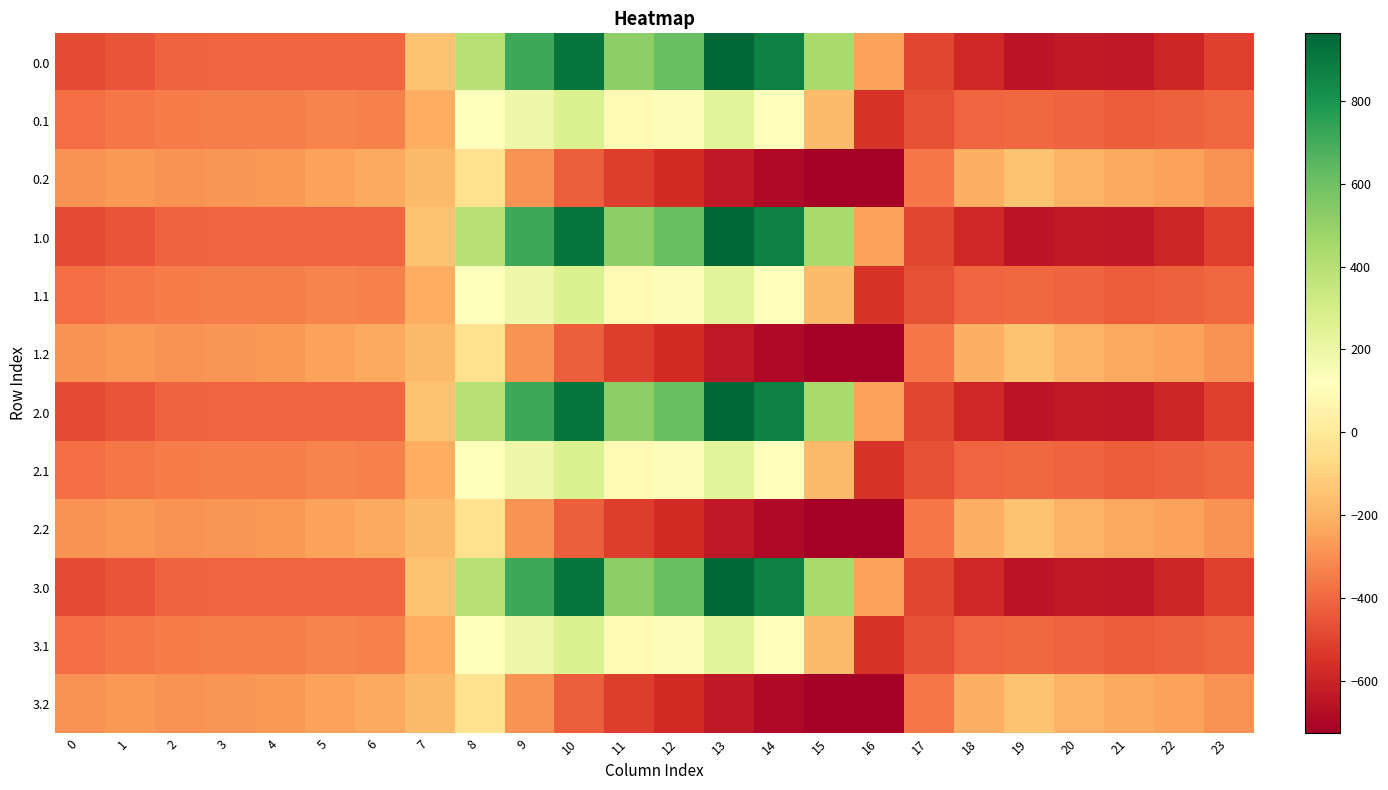

Reading left to right, what are all the values shown in this chart?

0.0: 0=-482.0	1=-449.5	2=-410.3	3=-404.4	4=-404.9	5=-403.8	6=-408.0	7=-150.1	8=395.3	9=716.9	10=916.2	11=516.0	12=619.4	13=962.7	14=870.3	15=443.0	16=-250.9	17=-494.8	18=-586.7	19=-649.2	20=-629.9	21=-638.4	22=-592.3	23=-511.3
0.1: 0=-384.6	1=-361.1	2=-347.9	3=-342.7	4=-339.6	5=-325.7	6=-332.2	7=-217.1	8=125.2	9=191.1	10=274.1	11=87.0	12=134.6	13=241.5	14=113.7	15=-173.1	16=-547.3	17=-466.6	18=-405.4	19=-400.2	20=-414.5	21=-432.4	22=-419.9	23=-399.4
0.2: 0=-287.1	1=-272.7	2=-285.5	3=-281.0	4=-274.4	5=-245.0	6=-228.8	7=-176.6	8=-35.3	9=-288.5	10=-423.5	11=-520.6	12=-571.2	13=-640.4	14=-687.4	15=-725.8	16=-726.6	17=-362.4	18=-210.0	19=-151.0	20=-199.2	21=-226.4	22=-247.4	23=-287.5
1.0: 0=-482.0	1=-449.5	2=-410.3	3=-404.4	4=-404.9	5=-403.8	6=-408.0	7=-150.1	8=395.3	9=716.9	10=916.2	11=516.0	12=619.4	13=962.7	14=870.3	15=443.0	16=-250.9	17=-494.8	18=-586.7	19=-649.2	20=-629.9	21=-638.4	22=-592.3	23=-511.3
1.1: 0=-384.6	1=-361.1	2=-347.9	3=-342.7	4=-339.6	5=-325.7	6=-332.2	7=-217.1	8=125.2	9=191.1	10=274.1	11=87.0	12=134.6	13=241.5	14=113.7	15=-173.1	16=-547.3	17=-466.6	18=-405.4	19=-400.2	20=-414.5	21=-432.4	22=-419.9	23=-399.4
1.2: 0=-287.1	1=-272.7	2=-285.5	3=-281.0	4=-274.4	5=-245.0	6=-228.8	7=-176.6	8=-35.3	9=-288.5	10=-423.5	11=-520.6	12=-571.2	13=-640.4	14=-687.4	15=-725.8	16=-726.6	17=-362.4	18=-210.0	19=-151.0	20=-199.2	21=-226.4	22=-247.4	23=-287.5
2.0: 0=-482.0	1=-449.5	2=-410.3	3=-404.4	4=-404.9	5=-403.8	6=-408.0	7=-150.1	8=395.3	9=716.9	10=916.2	11=516.0	12=619.4	13=962.7	14=870.3	15=443.0	16=-250.9	17=-494.8	18=-586.7	19=-649.2	20=-629.9	21=-638.4	22=-592.3	23=-511.3
2.1: 0=-384.6	1=-361.1	2=-347.9	3=-342.7	4=-339.6	5=-325.7	6=-332.2	7=-217.1	8=125.2	9=191.1	10=274.1	11=87.0	12=134.6	13=241.5	14=113.7	15=-173.1	16=-547.3	17=-466.6	18=-405.4	19=-400.2	20=-414.5	21=-432.4	22=-419.9	23=-399.4
2.2: 0=-287.1	1=-272.7	2=-285.5	3=-281.0	4=-274.4	5=-245.0	6=-228.8	7=-176.6	8=-35.3	9=-288.5	10=-423.5	11=-520.6	12=-571.2	13=-640.4	14=-687.4	15=-725.8	16=-726.6	17=-362.4	18=-210.0	19=-151.0	20=-199.2	21=-226.4	22=-247.4	23=-287.5
3.0: 0=-482.0	1=-449.5	2=-410.3	3=-404.4	4=-404.9	5=-403.8	6=-408.0	7=-150.1	8=395.3	9=716.9	10=916.2	11=516.0	12=619.4	13=962.7	14=870.3	15=443.0	16=-250.9	17=-494.8	18=-586.7	19=-649.2	20=-629.9	21=-638.4	22=-592.3	23=-511.3
3.1: 0=-384.6	1=-361.1	2=-347.9	3=-342.7	4=-339.6	5=-325.7	6=-332.2	7=-217.1	8=125.2	9=191.1	10=274.1	11=87.0	12=134.6	13=241.5	14=113.7	15=-173.1	16=-547.3	17=-466.6	18=-405.4	19=-400.2	20=-414.5	21=-432.4	22=-419.9	23=-399.4
3.2: 0=-287.1	1=-272.7	2=-285.5	3=-281.0	4=-274.4	5=-245.0	6=-228.8	7=-176.6	8=-35.3	9=-288.5	10=-423.5	11=-520.6	12=-571.2	13=-640.4	14=-687.4	15=-725.8	16=-726.6	17=-362.4	18=-210.0	19=-151.0	20=-199.2	21=-226.4	22=-247.4	23=-287.5